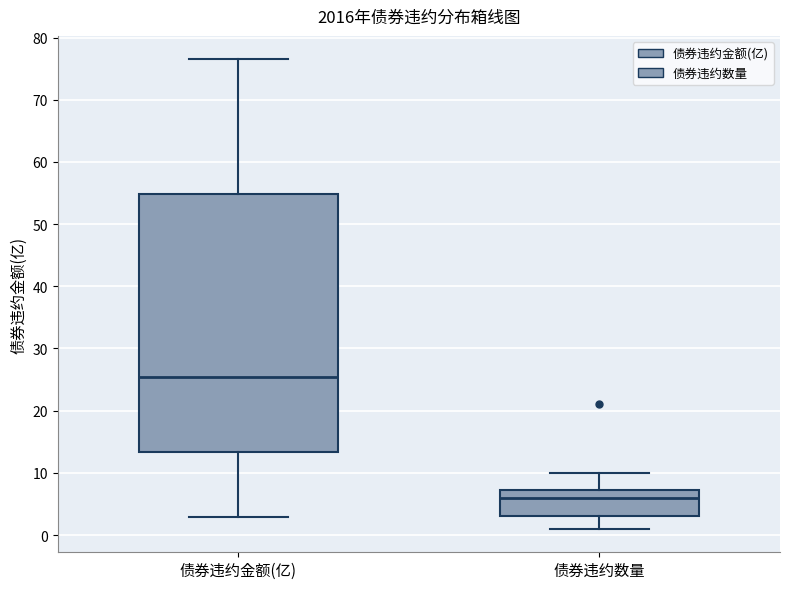

Which box's median line is the highest?

债券违约金额(亿)